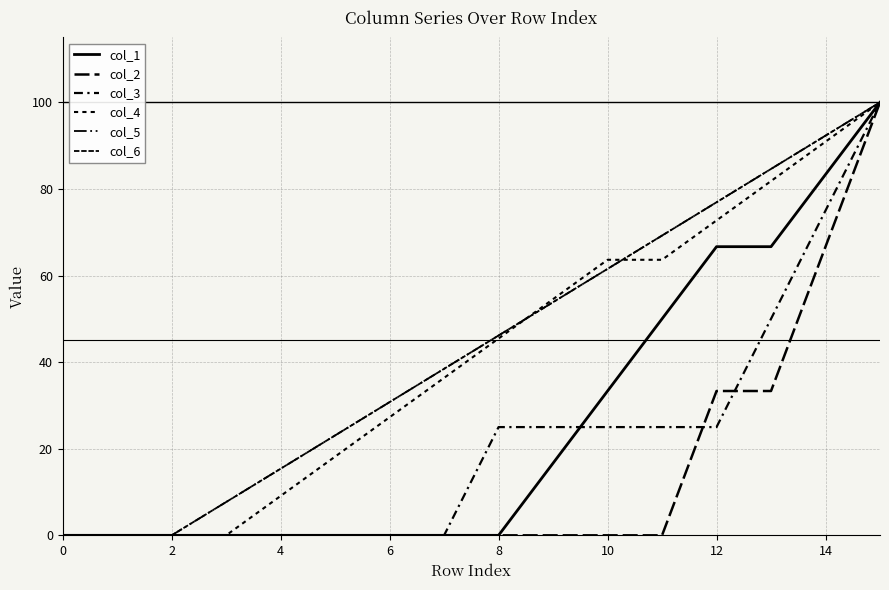

Is this an area chart (filled region under the line)?

No